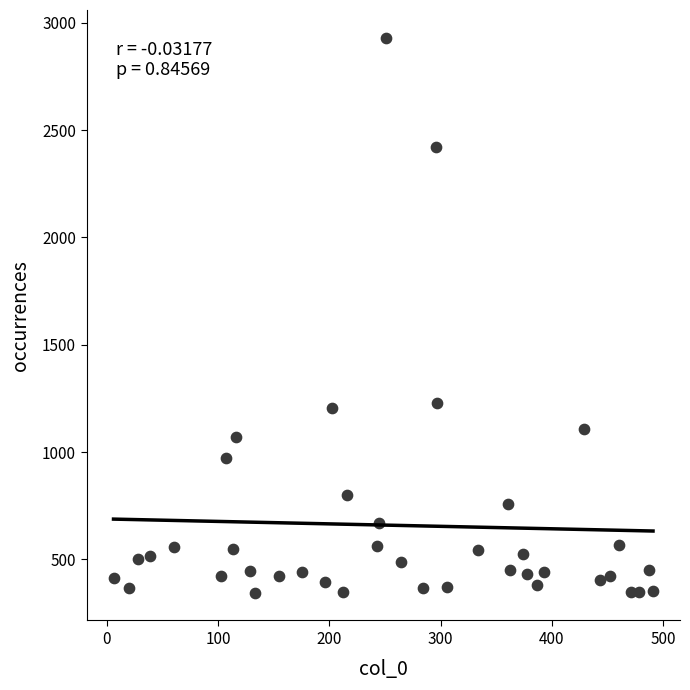

What is the range of Y values (max minus min)?

2585